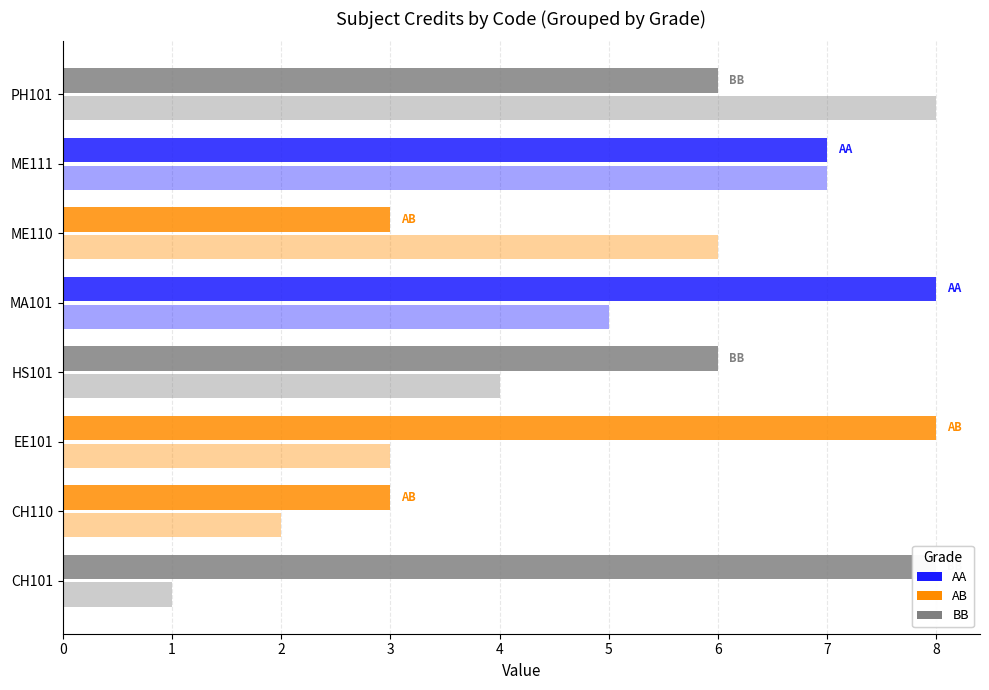

How many data points does each series have?

8